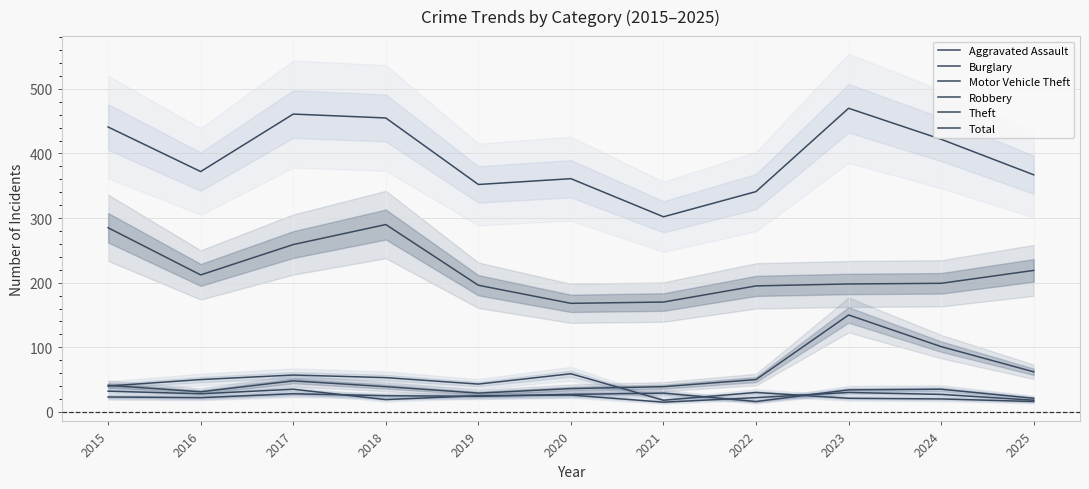

At which category does Motor Vehicle Theft reach its first local peak?

2017